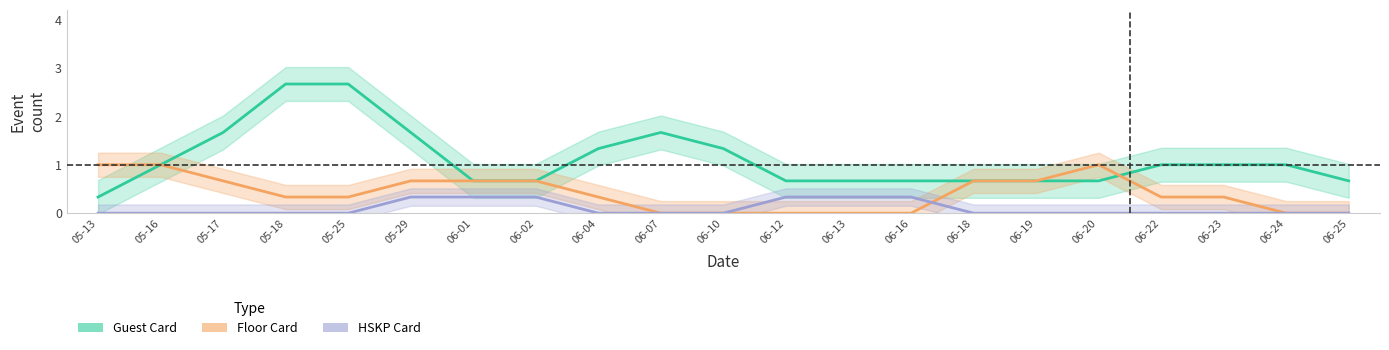

True or false: Guest Card and HSKP Card intersect in this chart.

False